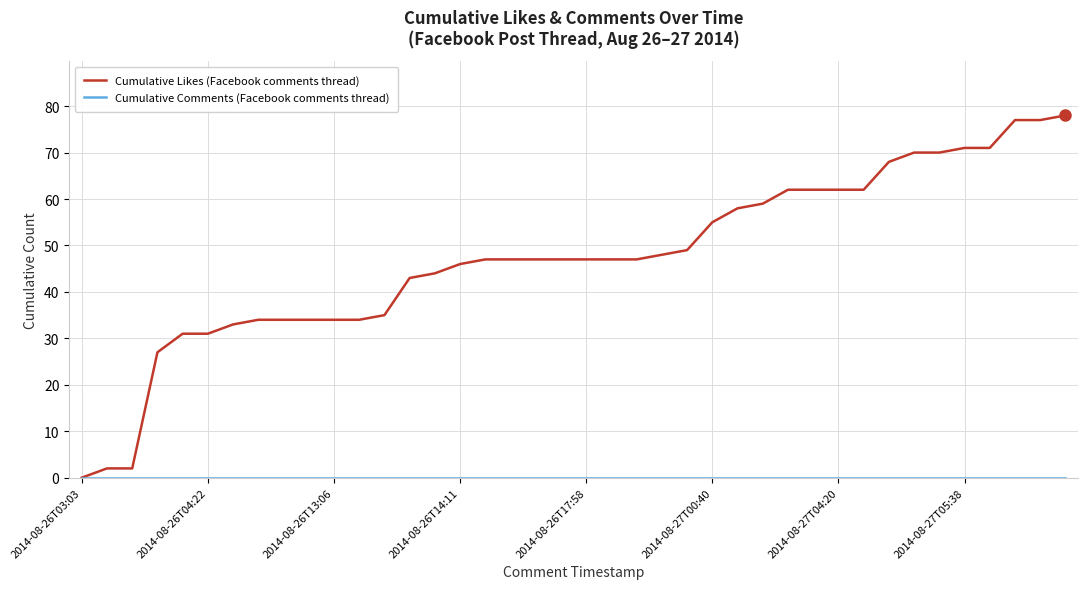

What is the highest value of the Cumulative Likes (Facebook comments thread) series?

78